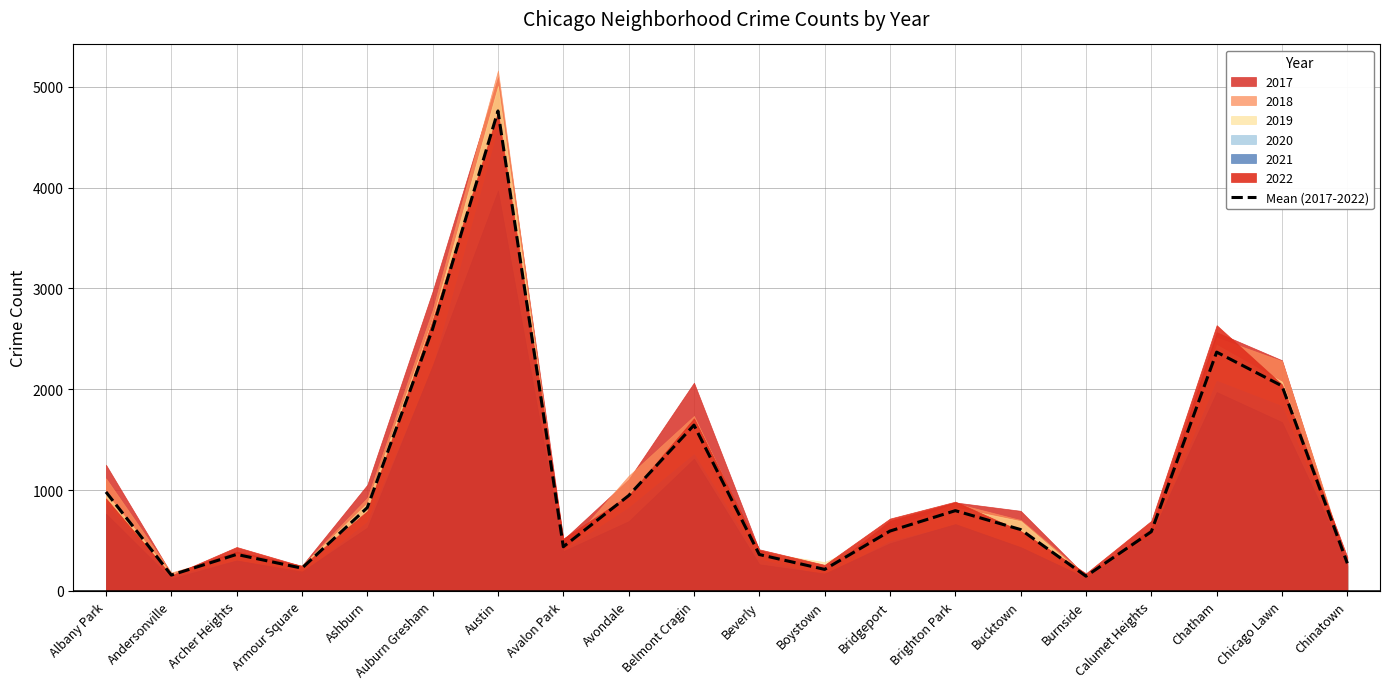

Which label corresponds to the smallest value in the chart?

Burnside